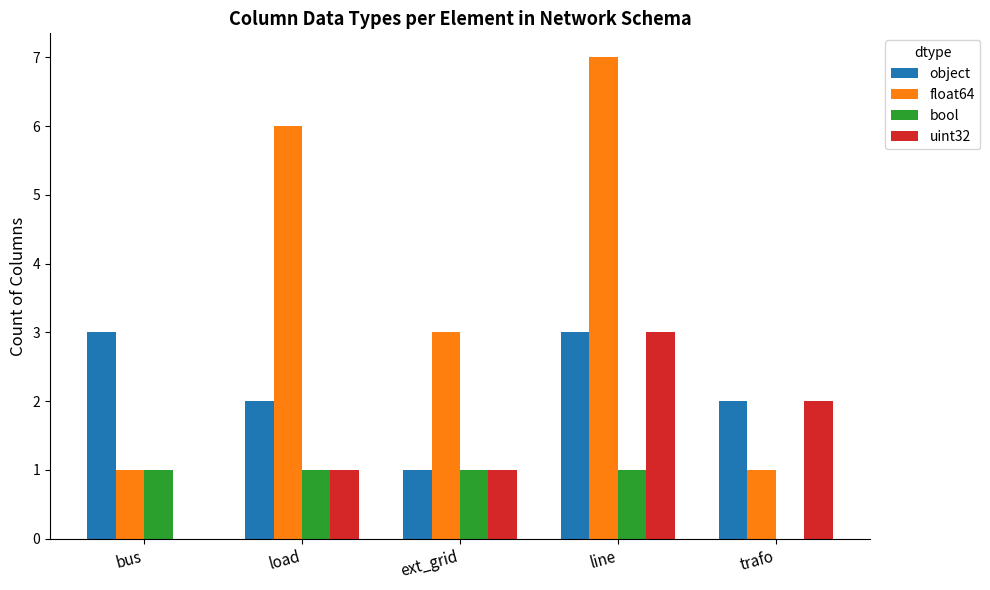

How many series are shown in this chart?

4